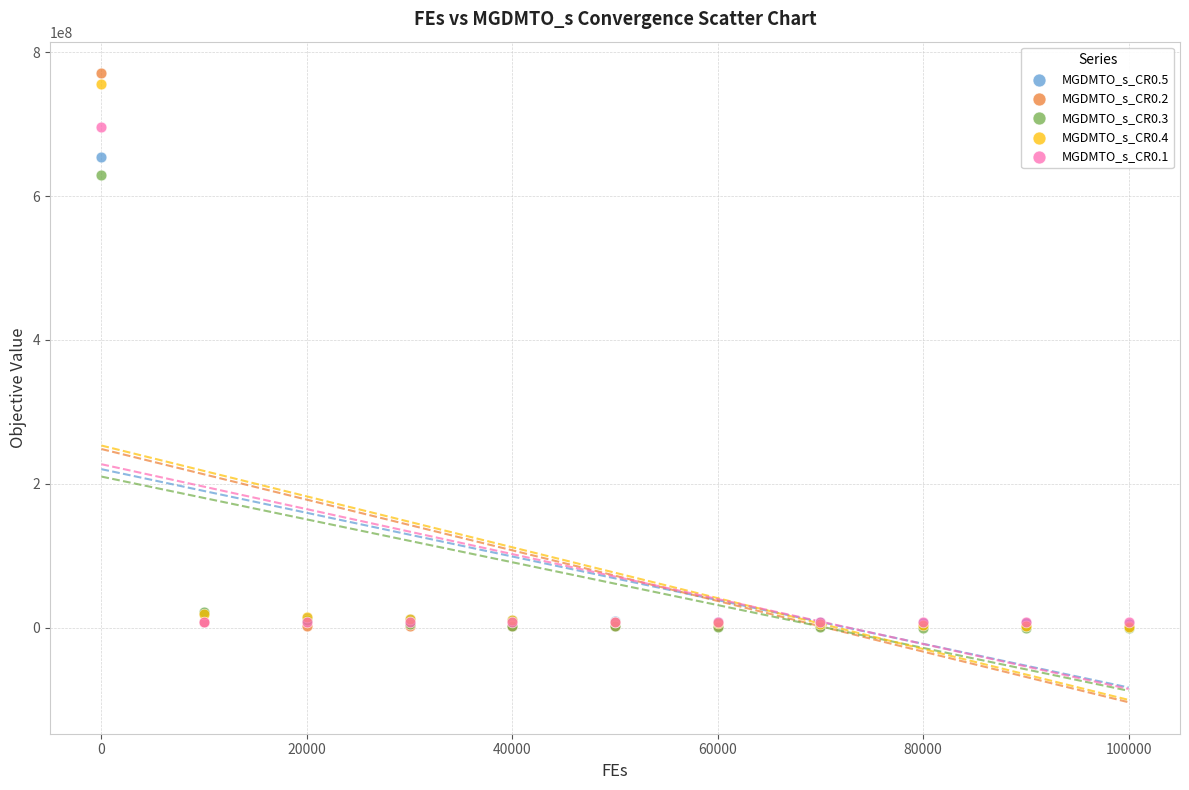

Which series reaches the maximum Y coordinate?

MGDMTO_s_CR0.2